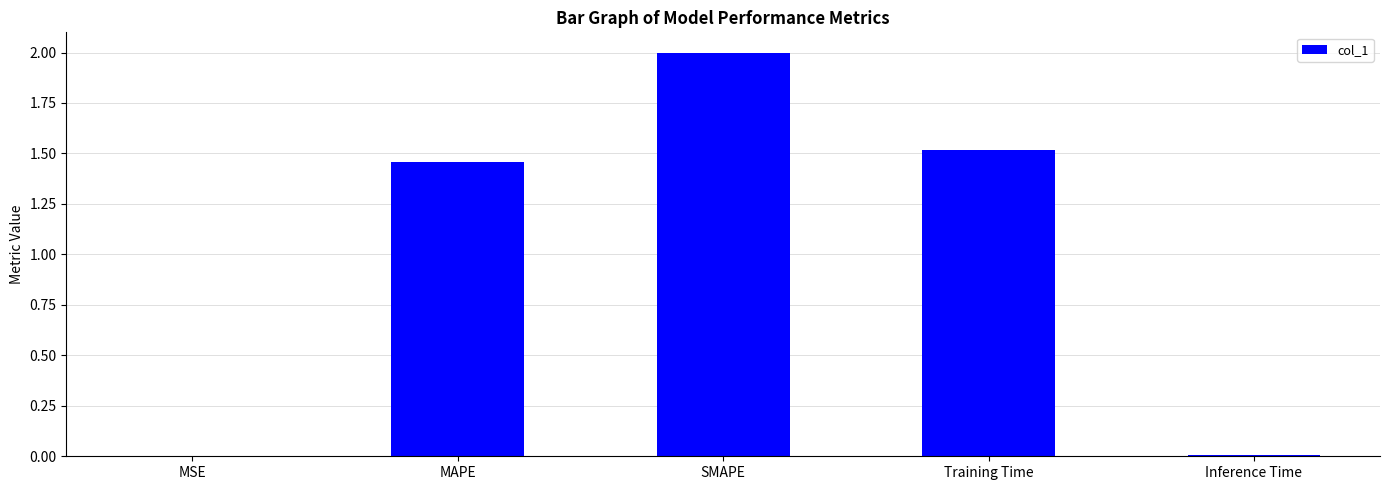

Are the bars horizontal?

No